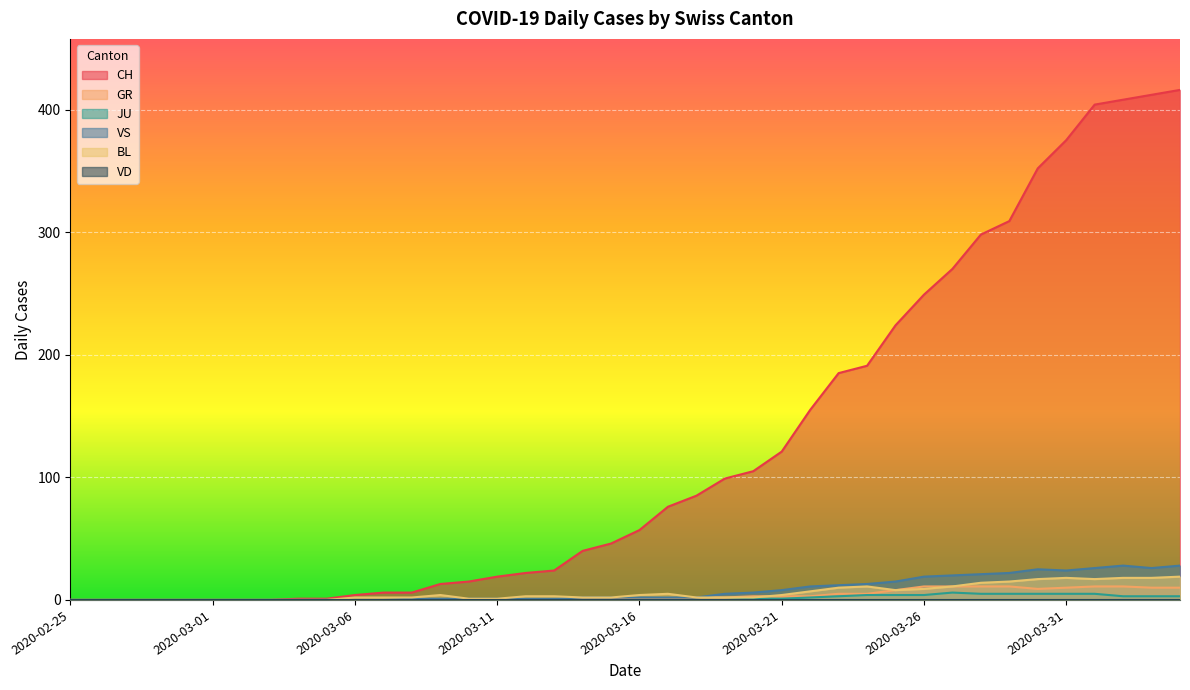

Is it true that JU equals 0 at 2020-03-05?

True